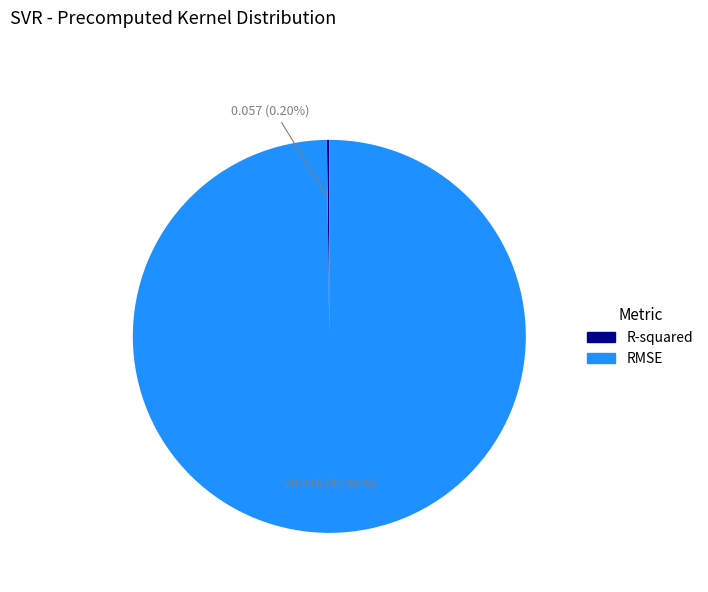

Is it true that RMSE is 100% of the pie?

True